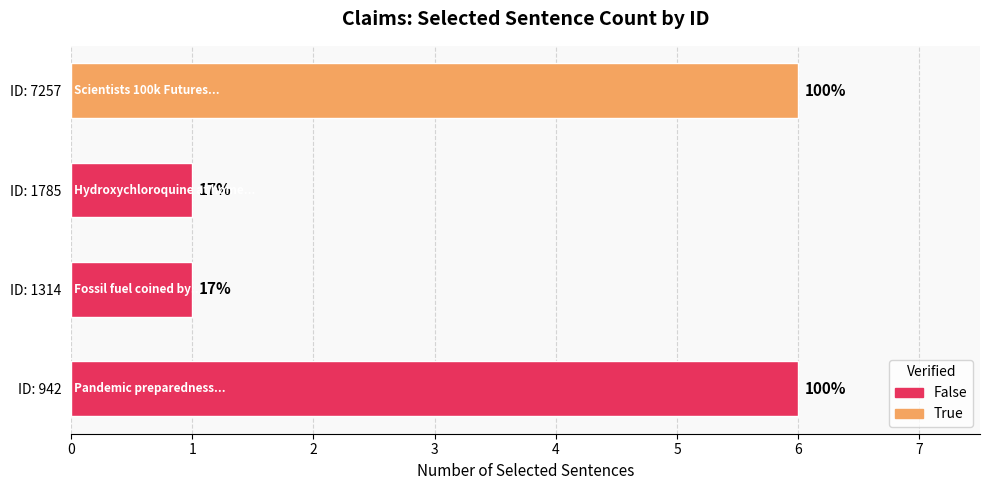

Are the bars horizontal?

Yes